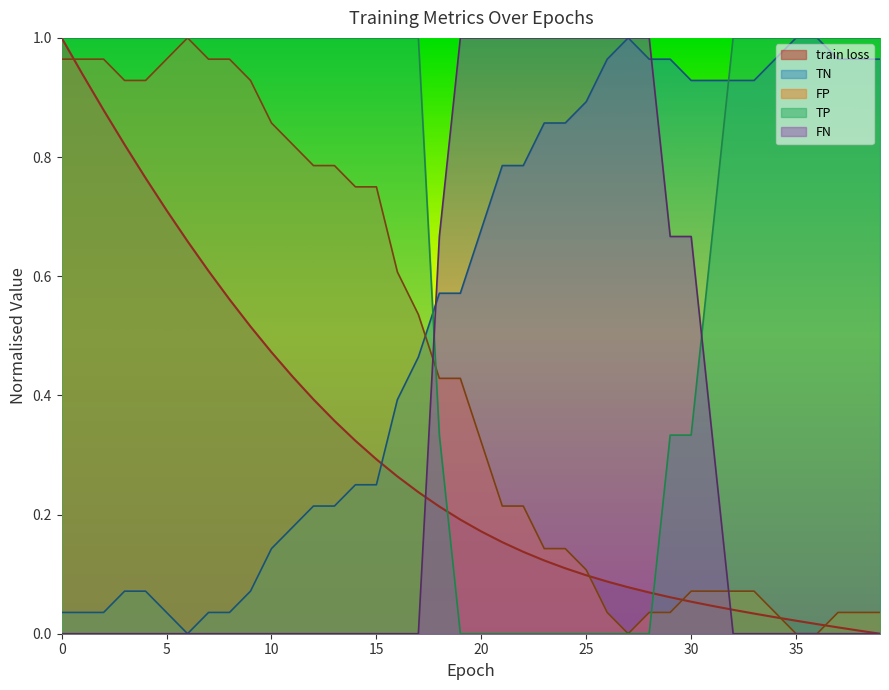

Reading left to right, transcribe all the data shown in this chart.

train loss: 0=1.0	1=0.9	2=0.9	3=0.8	4=0.8	5=0.7	6=0.7	7=0.6	8=0.6	9=0.5	10=0.5	11=0.4	12=0.4	13=0.4	14=0.3	15=0.3	16=0.3	17=0.2	18=0.2	19=0.2	20=0.2	21=0.2	22=0.1	23=0.1	24=0.1	25=0.1	26=0.1	27=0.1	28=0.1	29=0.1	30=0.1	31=0.0	32=0.0	33=0.0	34=0.0	35=0.0	36=0.0	37=0.0	38=0.0	39=0.0
TN: 0=0.0	1=0.0	2=0.0	3=0.1	4=0.1	5=0.0	6=0.0	7=0.0	8=0.0	9=0.1	10=0.1	11=0.2	12=0.2	13=0.2	14=0.2	15=0.2	16=0.4	17=0.5	18=0.6	19=0.6	20=0.7	21=0.8	22=0.8	23=0.9	24=0.9	25=0.9	26=1.0	27=1.0	28=1.0	29=1.0	30=0.9	31=0.9	32=0.9	33=0.9	34=1.0	35=1.0	36=1.0	37=1.0	38=1.0	39=1.0
FP: 0=1.0	1=1.0	2=1.0	3=0.9	4=0.9	5=1.0	6=1.0	7=1.0	8=1.0	9=0.9	10=0.9	11=0.8	12=0.8	13=0.8	14=0.8	15=0.8	16=0.6	17=0.5	18=0.4	19=0.4	20=0.3	21=0.2	22=0.2	23=0.1	24=0.1	25=0.1	26=0.0	27=0.0	28=0.0	29=0.0	30=0.1	31=0.1	32=0.1	33=0.1	34=0.0	35=0.0	36=0.0	37=0.0	38=0.0	39=0.0
TP: 0=1.0	1=1.0	2=1.0	3=1.0	4=1.0	5=1.0	6=1.0	7=1.0	8=1.0	9=1.0	10=1.0	11=1.0	12=1.0	13=1.0	14=1.0	15=1.0	16=1.0	17=1.0	18=0.3	19=0.0	20=0.0	21=0.0	22=0.0	23=0.0	24=0.0	25=0.0	26=0.0	27=0.0	28=0.0	29=0.3	30=0.3	31=0.7	32=1.0	33=1.0	34=1.0	35=1.0	36=1.0	37=1.0	38=1.0	39=1.0
FN: 0=0.0	1=0.0	2=0.0	3=0.0	4=0.0	5=0.0	6=0.0	7=0.0	8=0.0	9=0.0	10=0.0	11=0.0	12=0.0	13=0.0	14=0.0	15=0.0	16=0.0	17=0.0	18=0.7	19=1.0	20=1.0	21=1.0	22=1.0	23=1.0	24=1.0	25=1.0	26=1.0	27=1.0	28=1.0	29=0.7	30=0.7	31=0.3	32=0.0	33=0.0	34=0.0	35=0.0	36=0.0	37=0.0	38=0.0	39=0.0